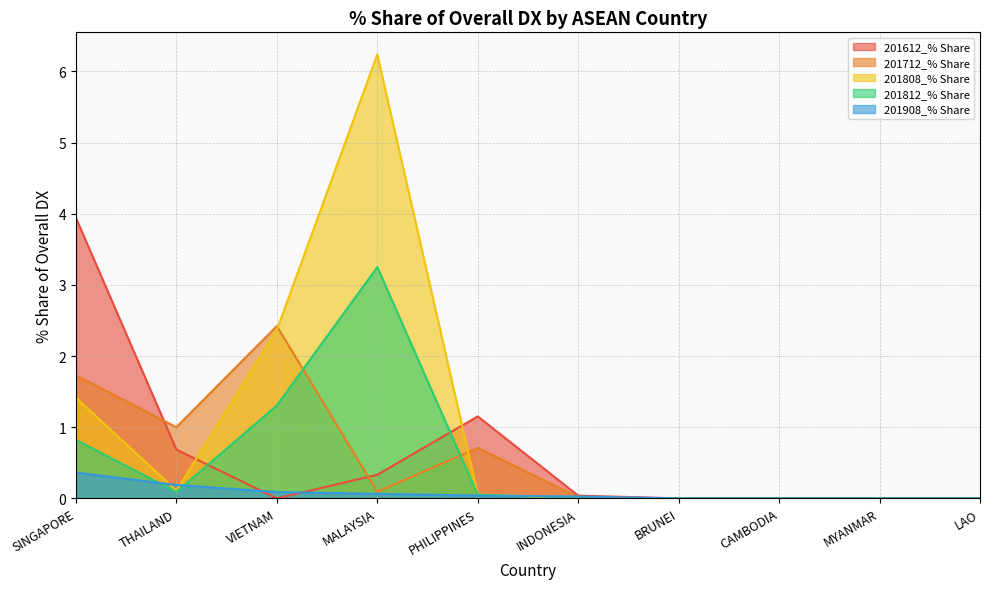

What is the sum of all 201612_% Share values?

6.1